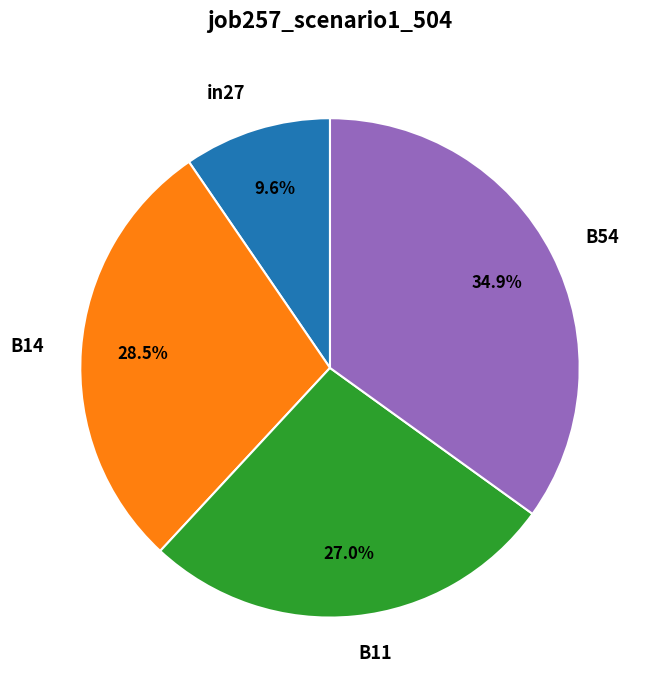

Which slice is the largest?

B54